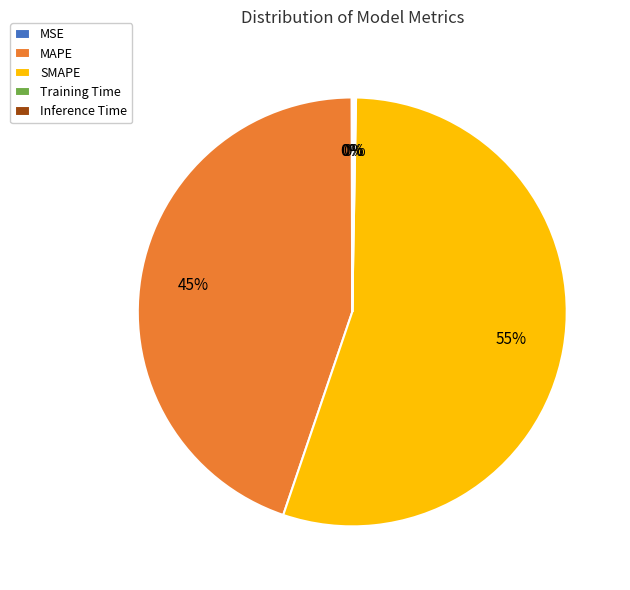

Is there any slice that represents more than half of the pie?

Yes